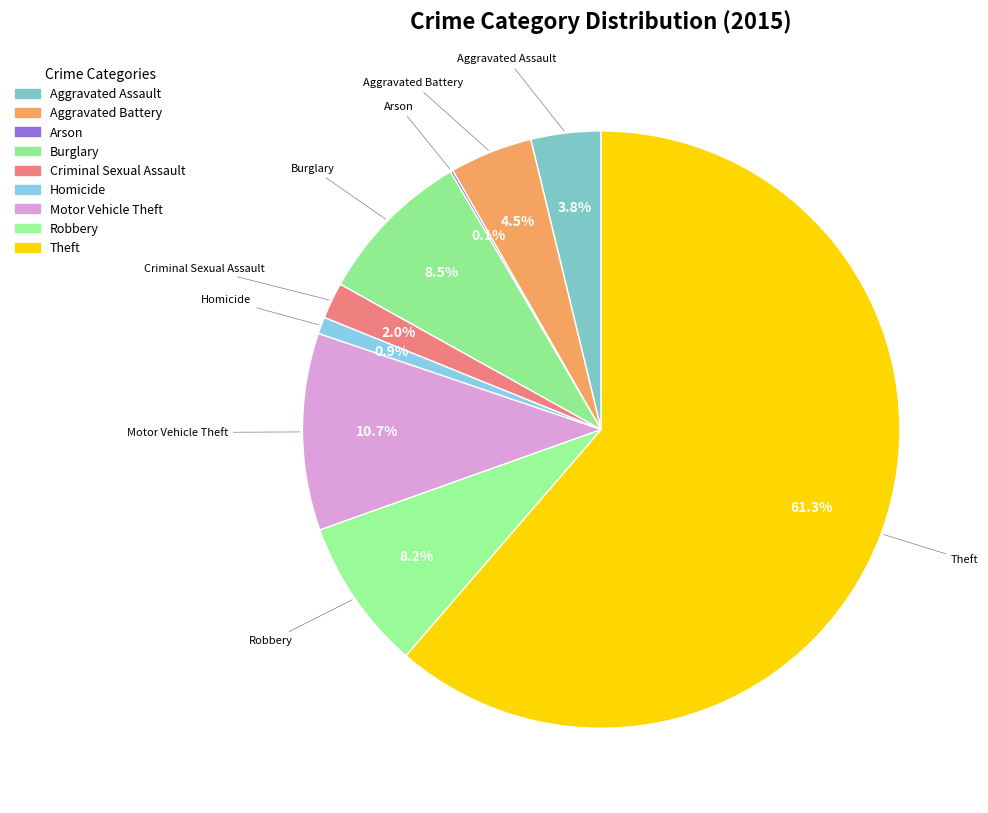

Which category accounts for the majority?

Theft